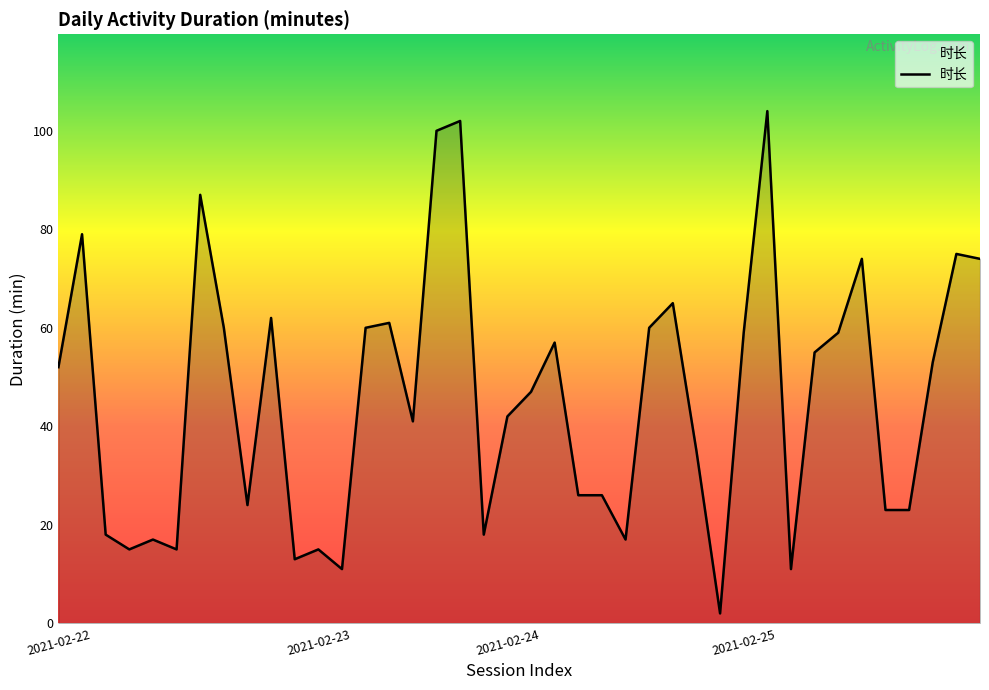

What is the sum of all values?

1837